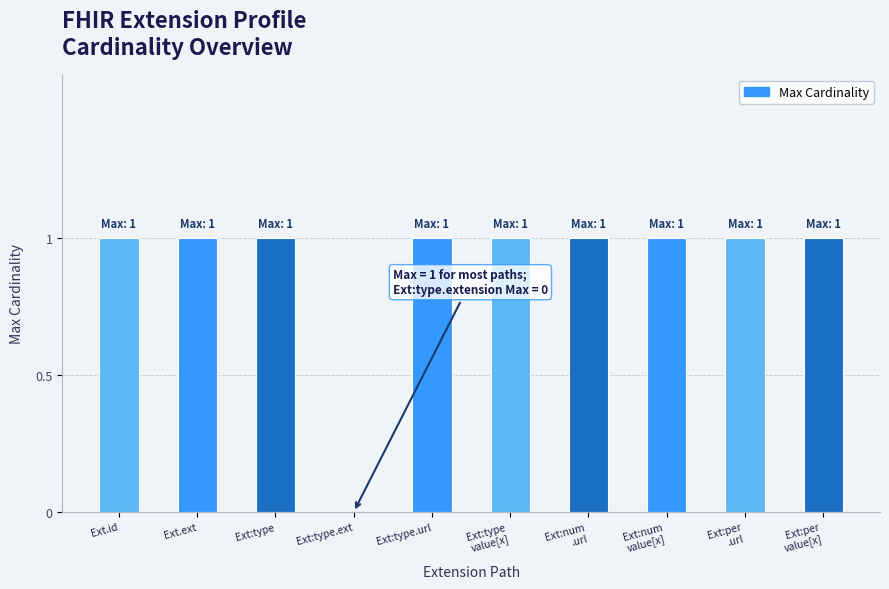

What value does the data have at Ext.ext?

1